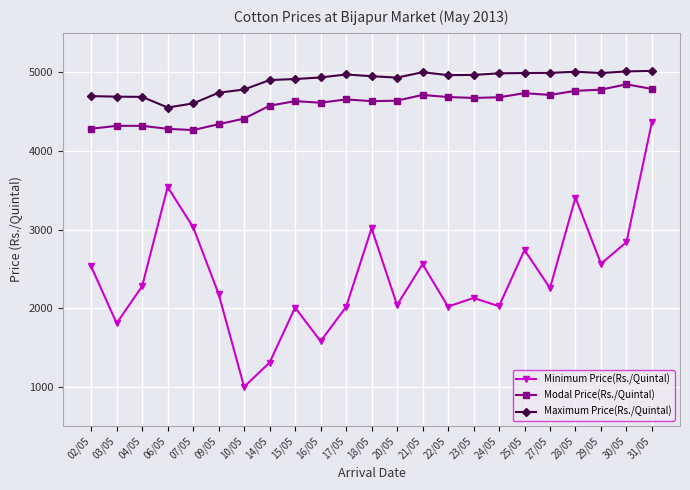

The Minimum Price(Rs./Quintal) series shows 2020 at 22/05. True or false?

True